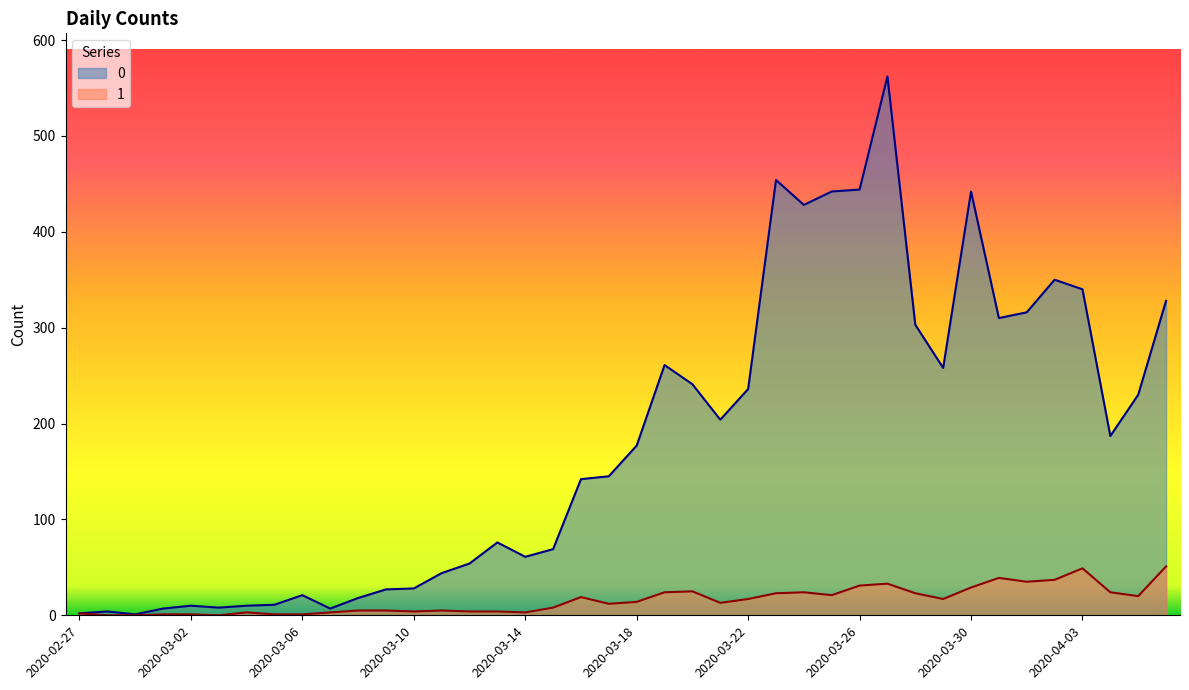

Is the value of 0 at 2020-03-15 greater than the value of 1 at 2020-03-23?

Yes